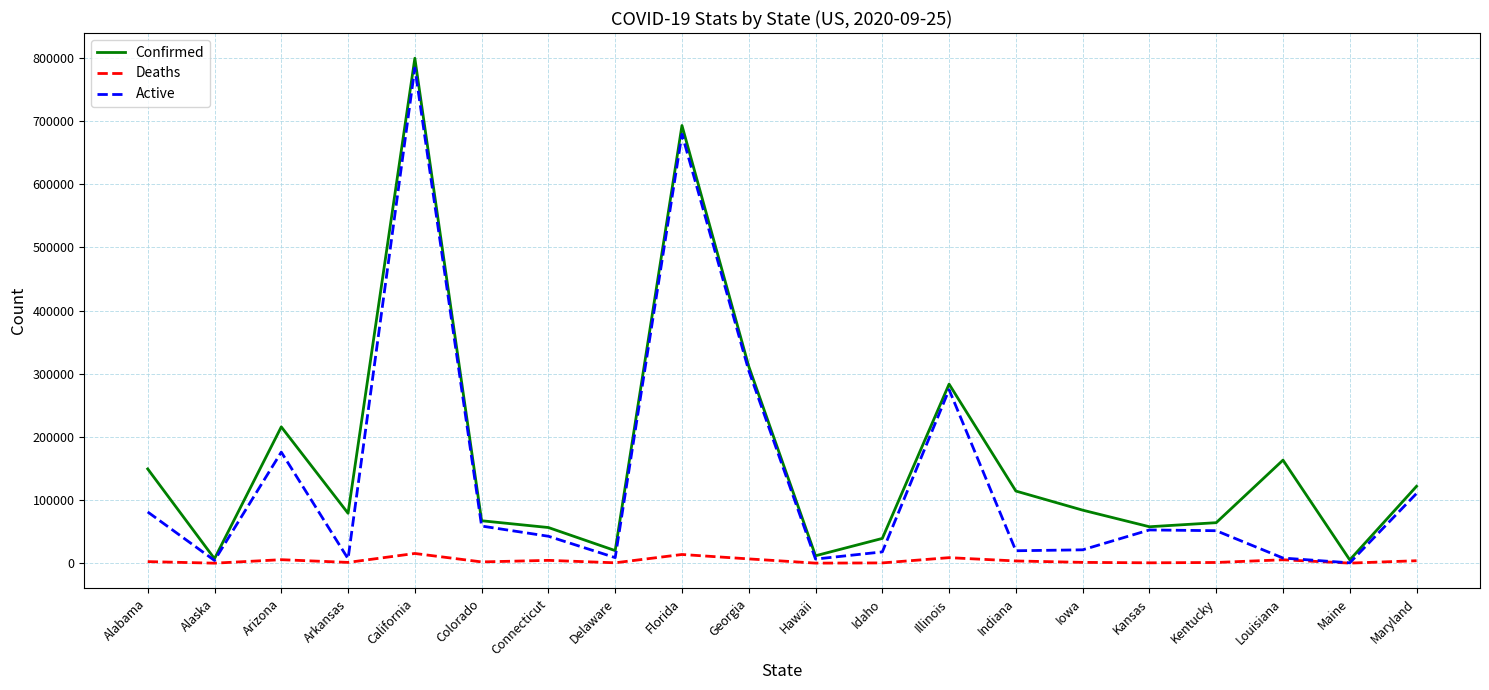

Is this an area chart (filled region under the line)?

No